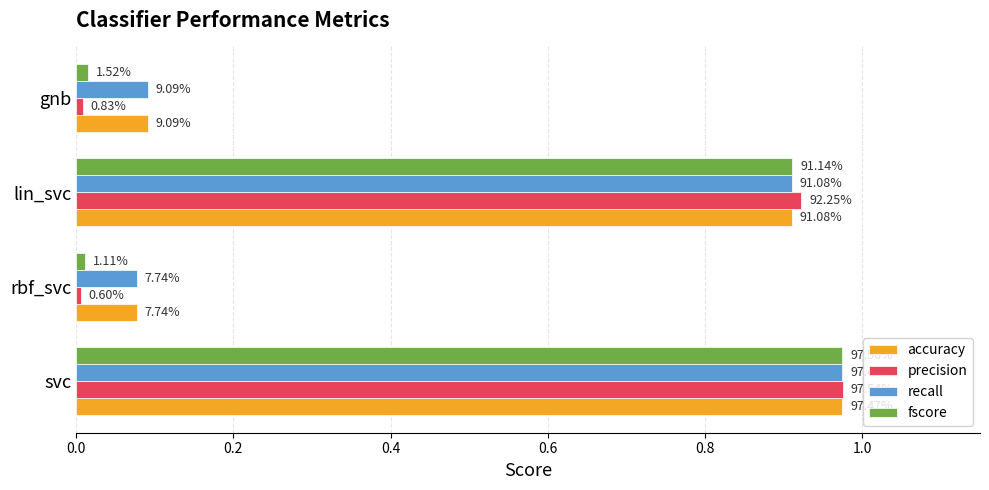

What is the difference between the second highest and second lowest values in the fscore series?

0.9